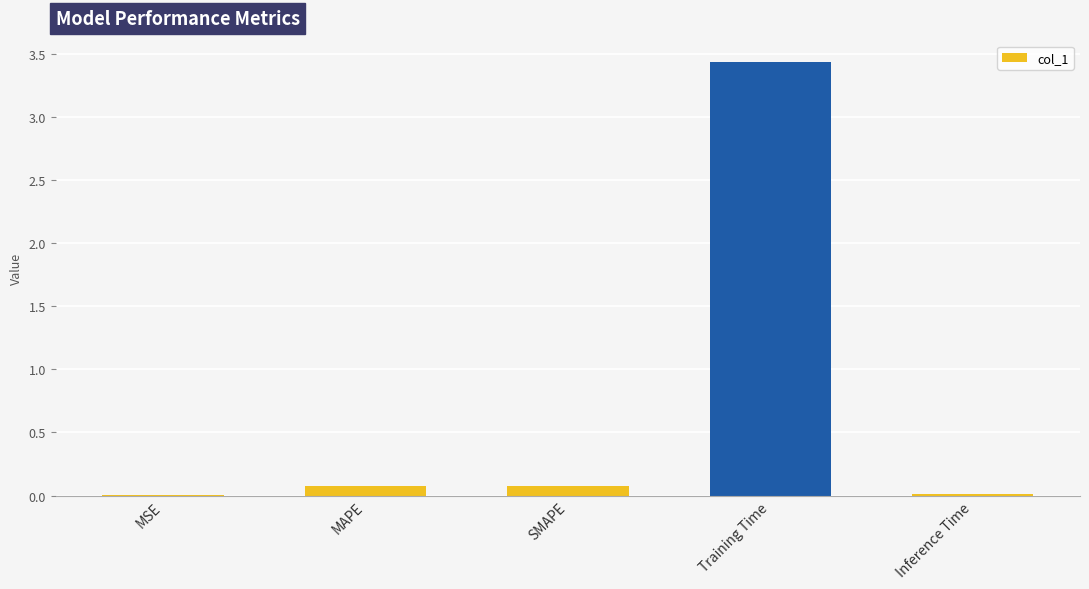

Which category has the highest value across all series?

Training Time